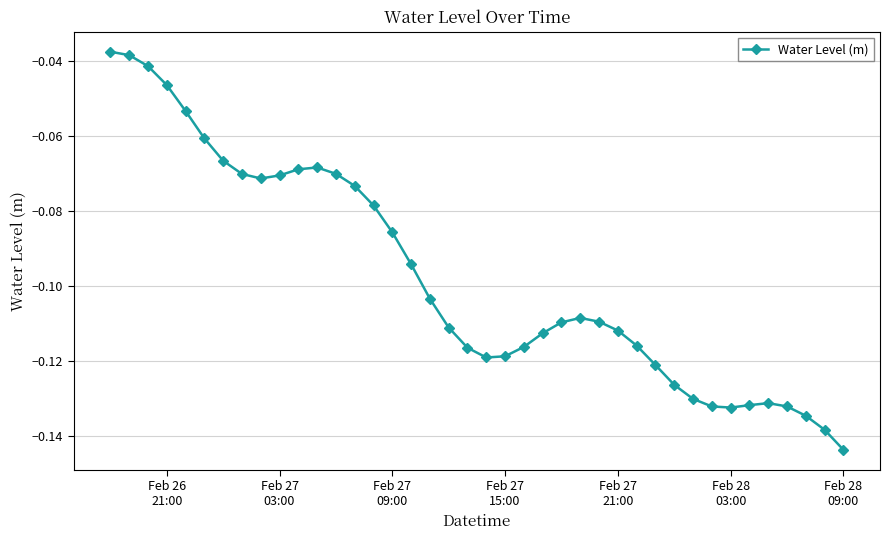

What is the sum of all values?

-3.9